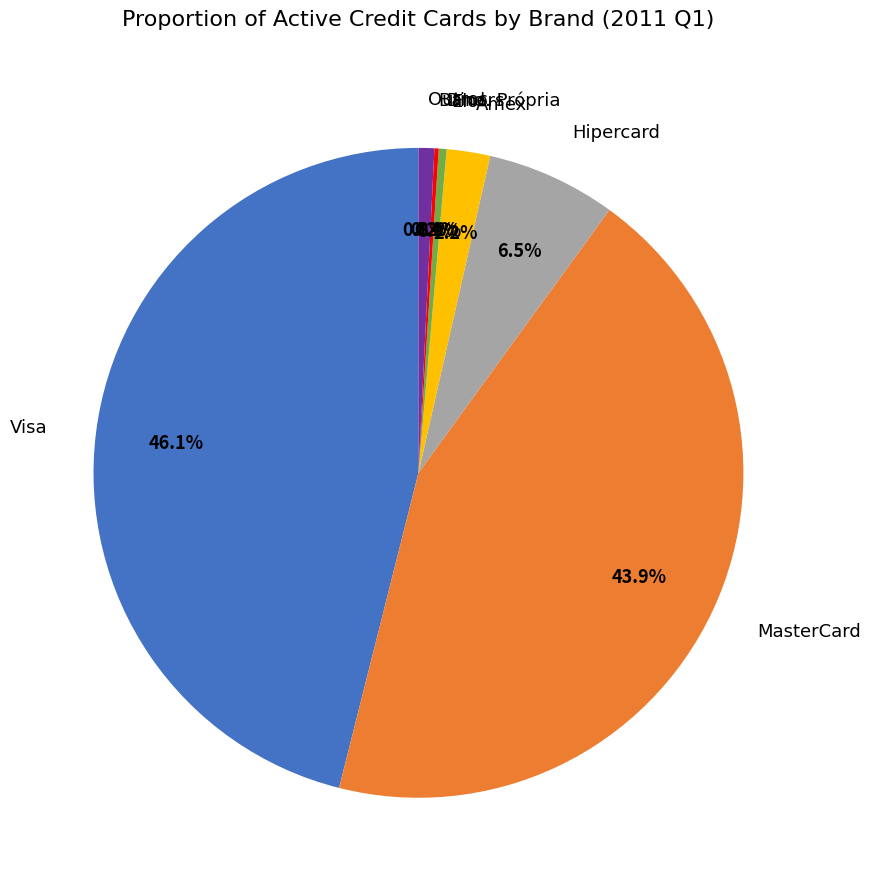

Approximately how many times larger is the value at Amex compared to Diners?

5.6